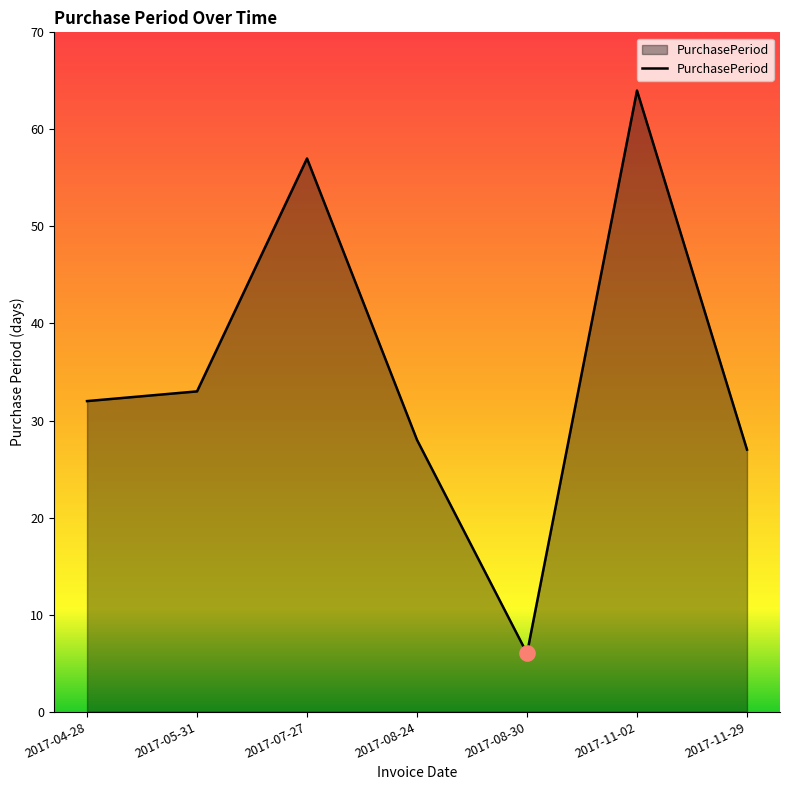

What is the change in value from 2017-07-27 to 2017-08-24?

-29